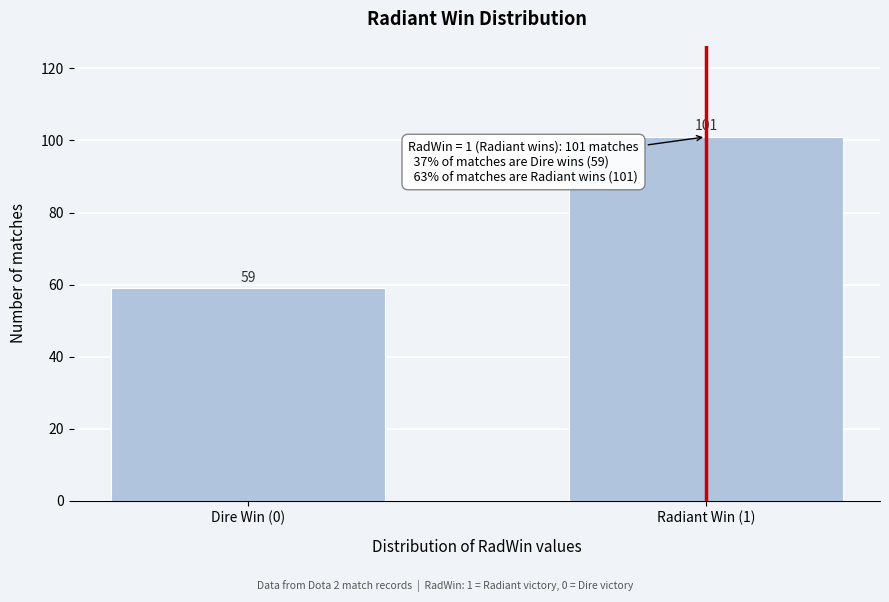

Reading right to left, what are all the values shown in this chart?

101	59